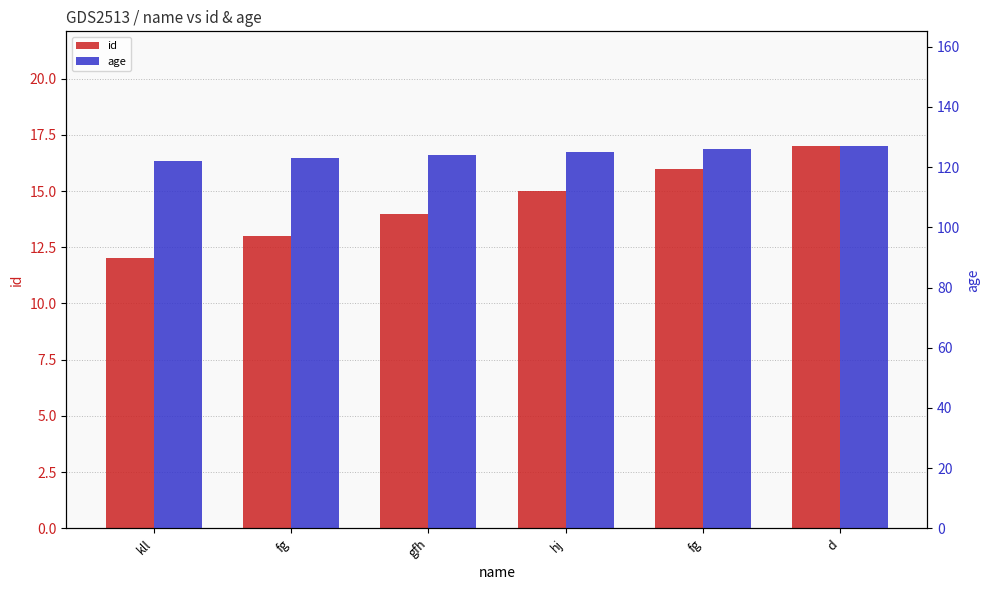

How many distinct data groups are displayed?

2